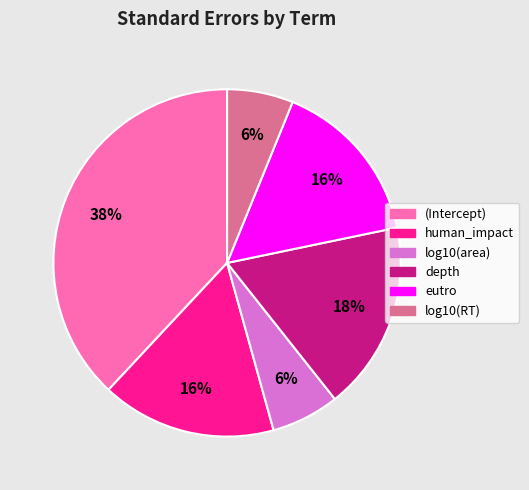

Is it true that log10(RT) is 6% of the pie?

True